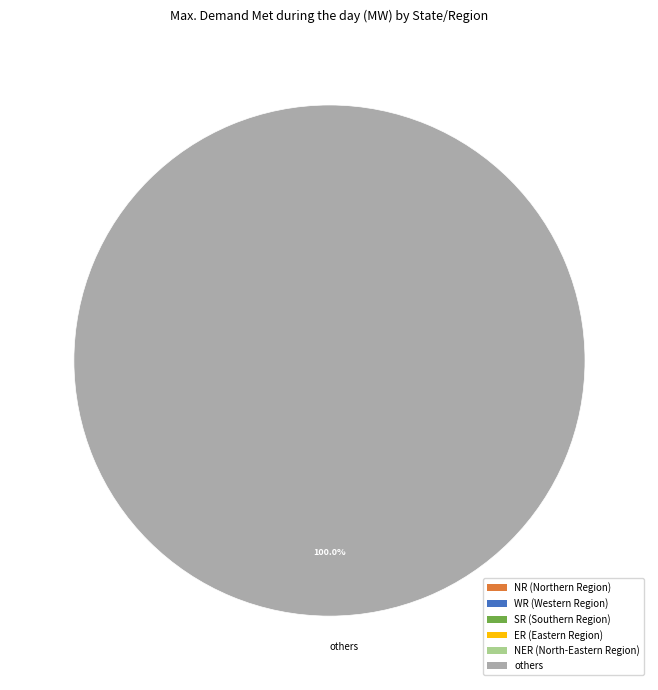

What is the majority slice?

others